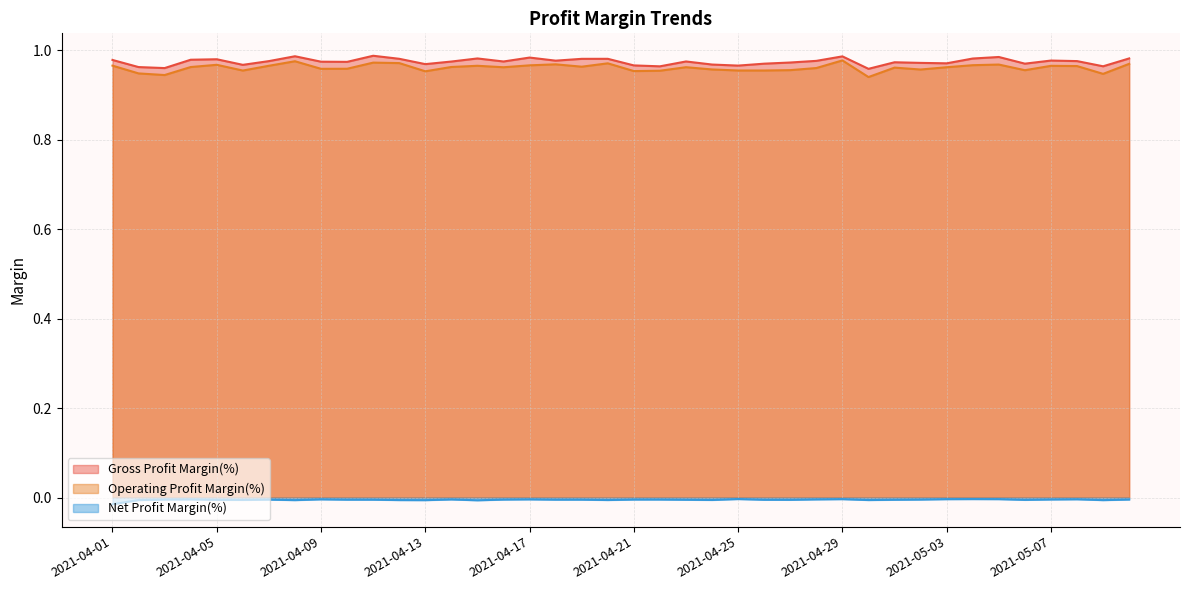

What is the label of the 15th point from the right?

2021-04-26